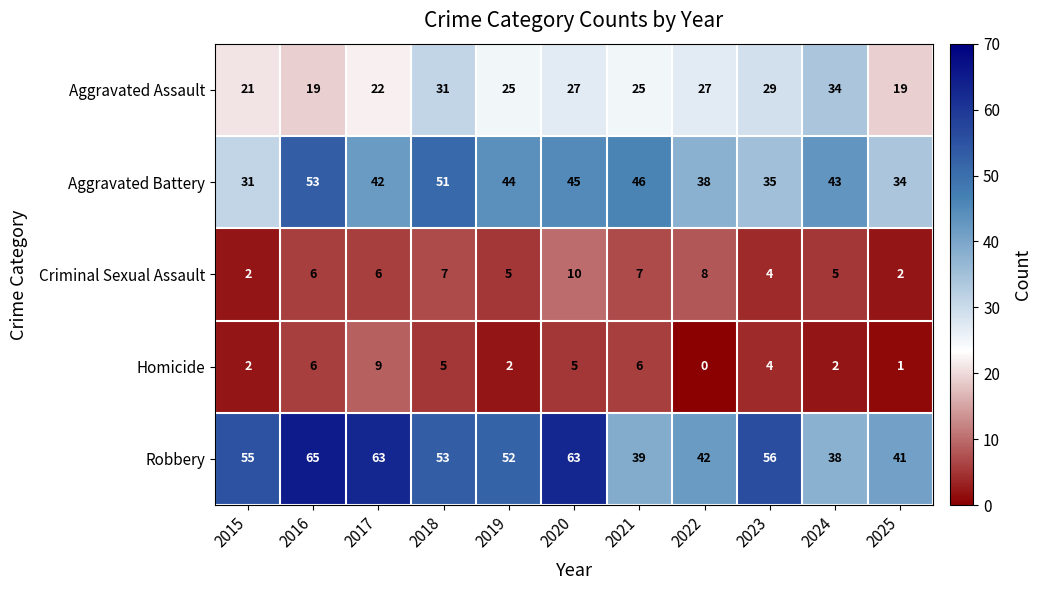

Which category has the highest value in the Criminal Sexual Assault series?

2020